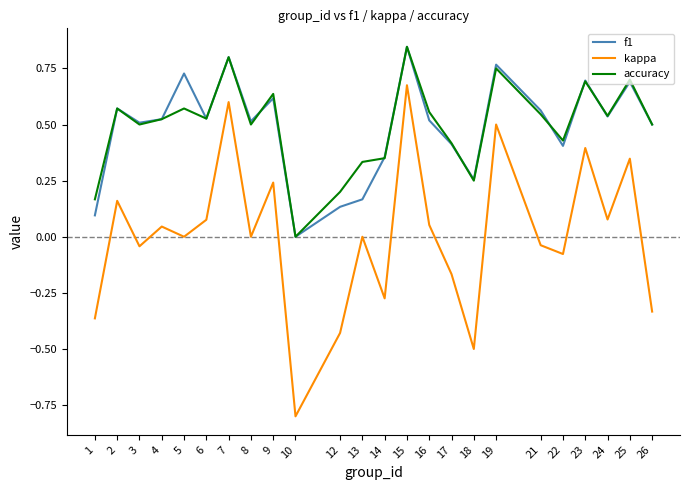

Which category has the lowest value in the f1 series?

10